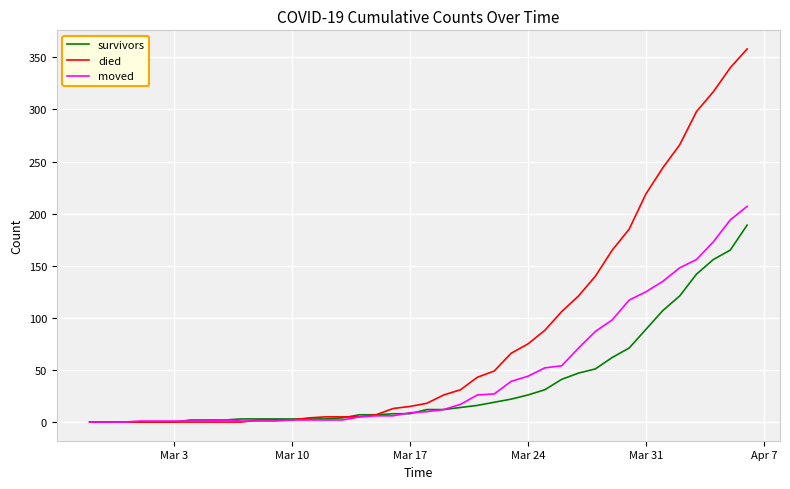

What is the maximum value for survivors?

189